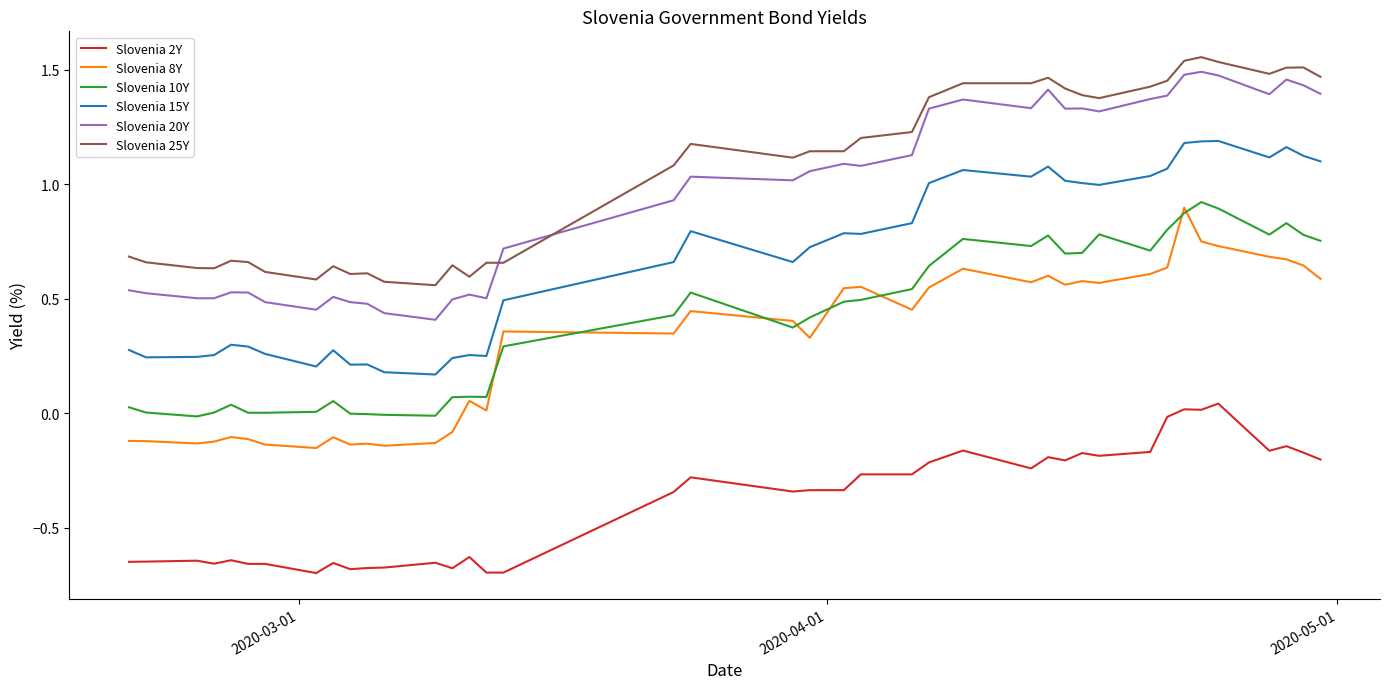

True or false: Slovenia 10Y and Slovenia 25Y intersect in this chart.

False